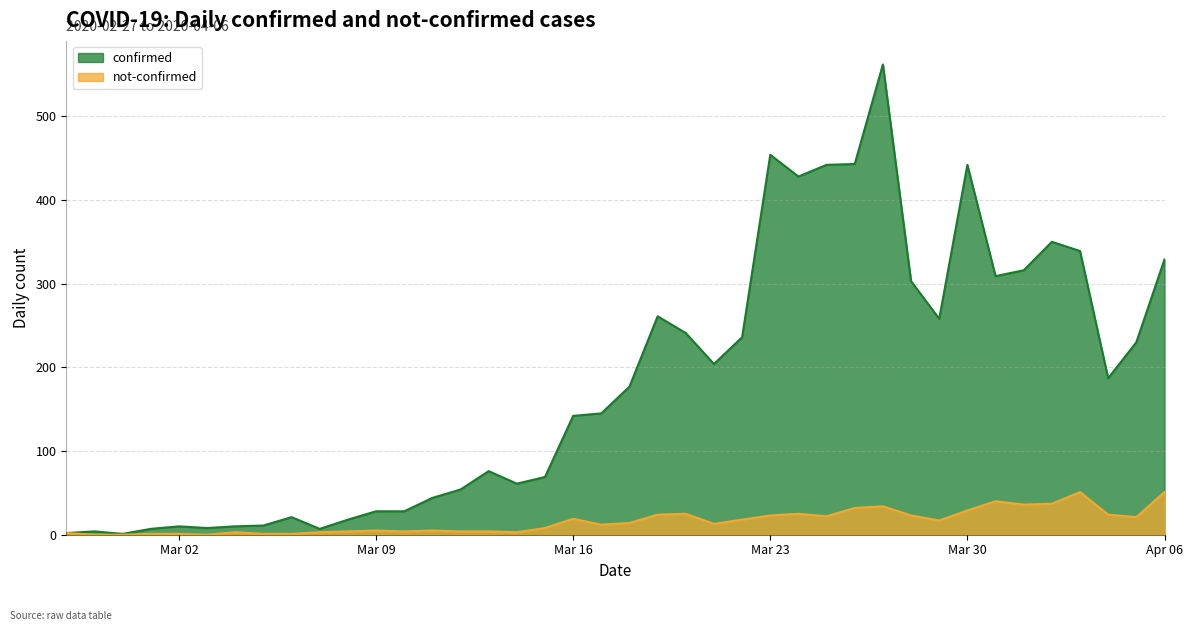

Where is not-confirmed nearest to the value 25?

2020-03-20